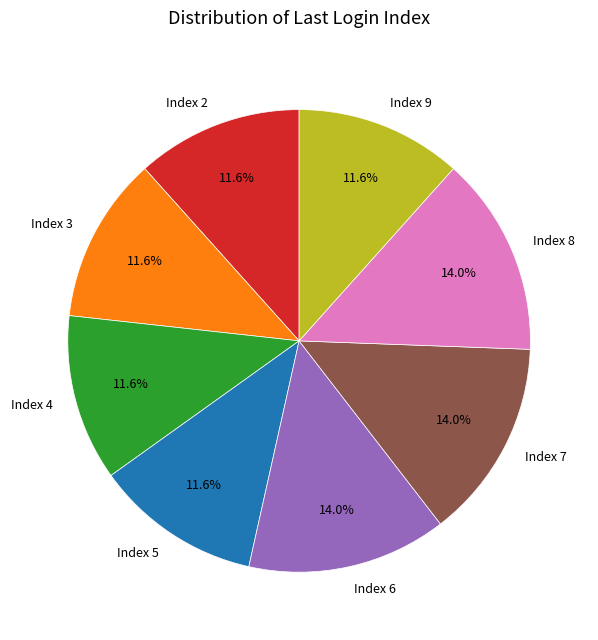

What percentage is the Index 7 slice, to the nearest percent?

14%